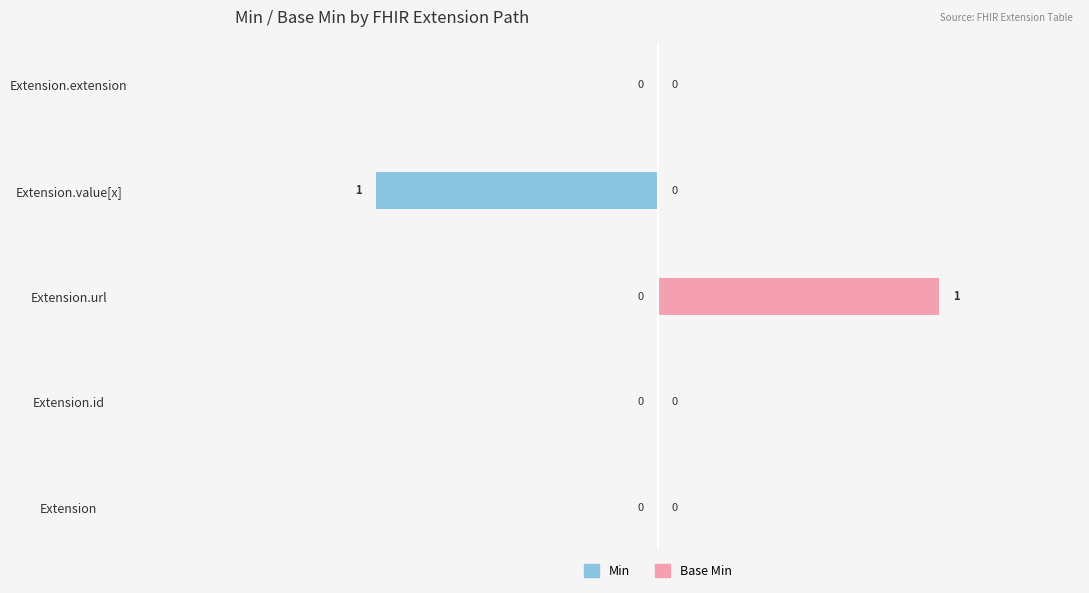

What are all the series names shown in the legend?

Min, Base Min